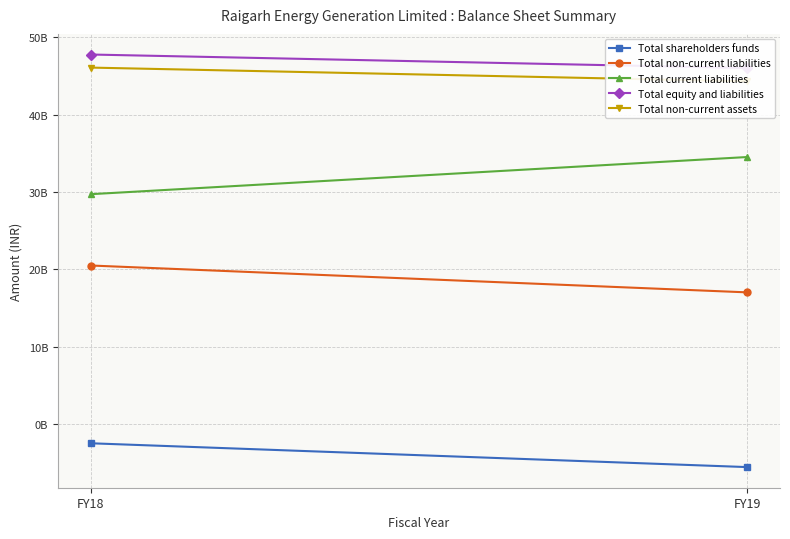

What is the smallest value displayed?

-5540205138